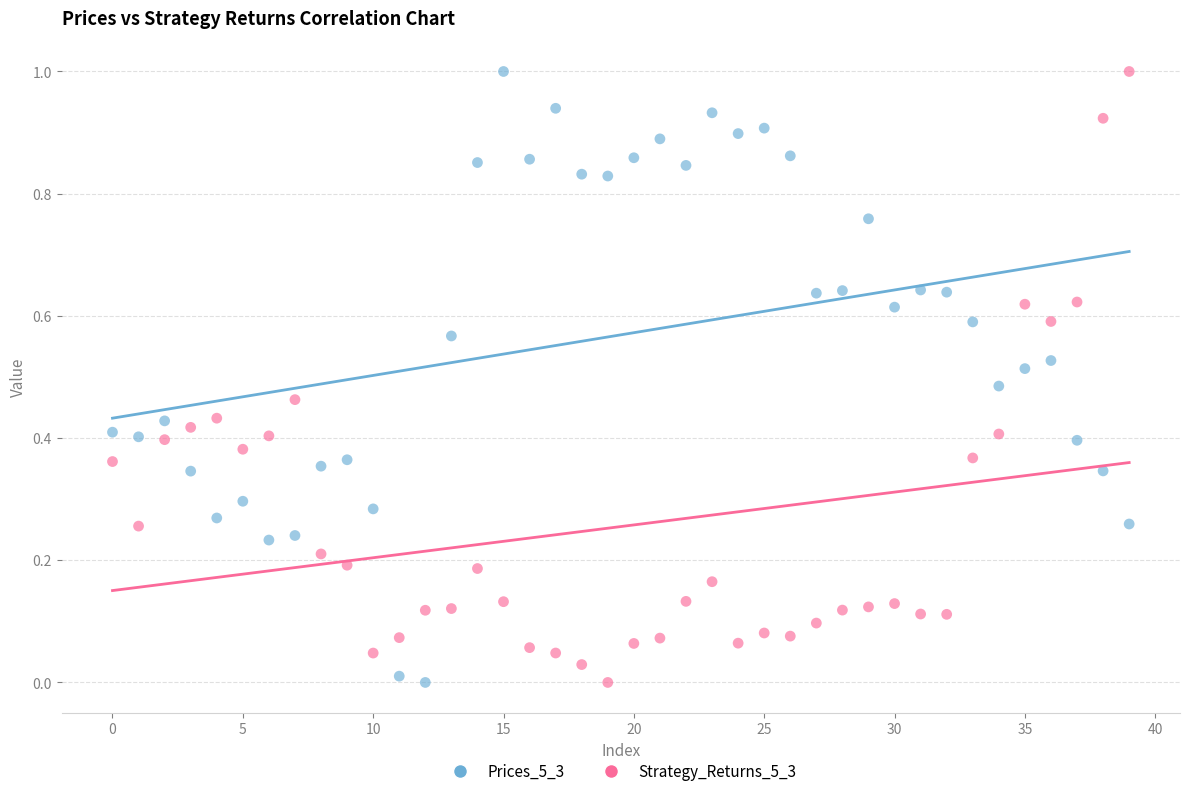

Across all data points, what is the range of Y values (max minus min)?

1.0